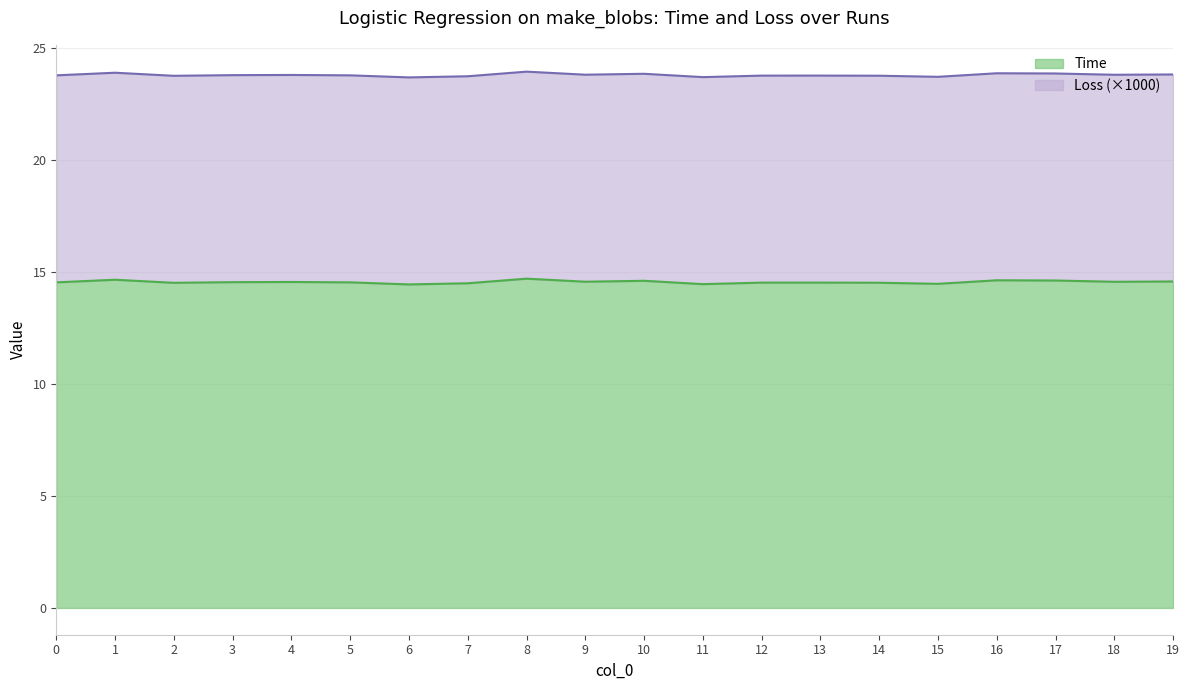

Reading left to right, extract all data points from this chart.

14.5	14.7	14.5	14.5	14.6	14.5	14.4	14.5	14.7	14.6	14.6	14.5	14.5	14.5	14.5	14.5	14.6	14.6	14.6	14.6